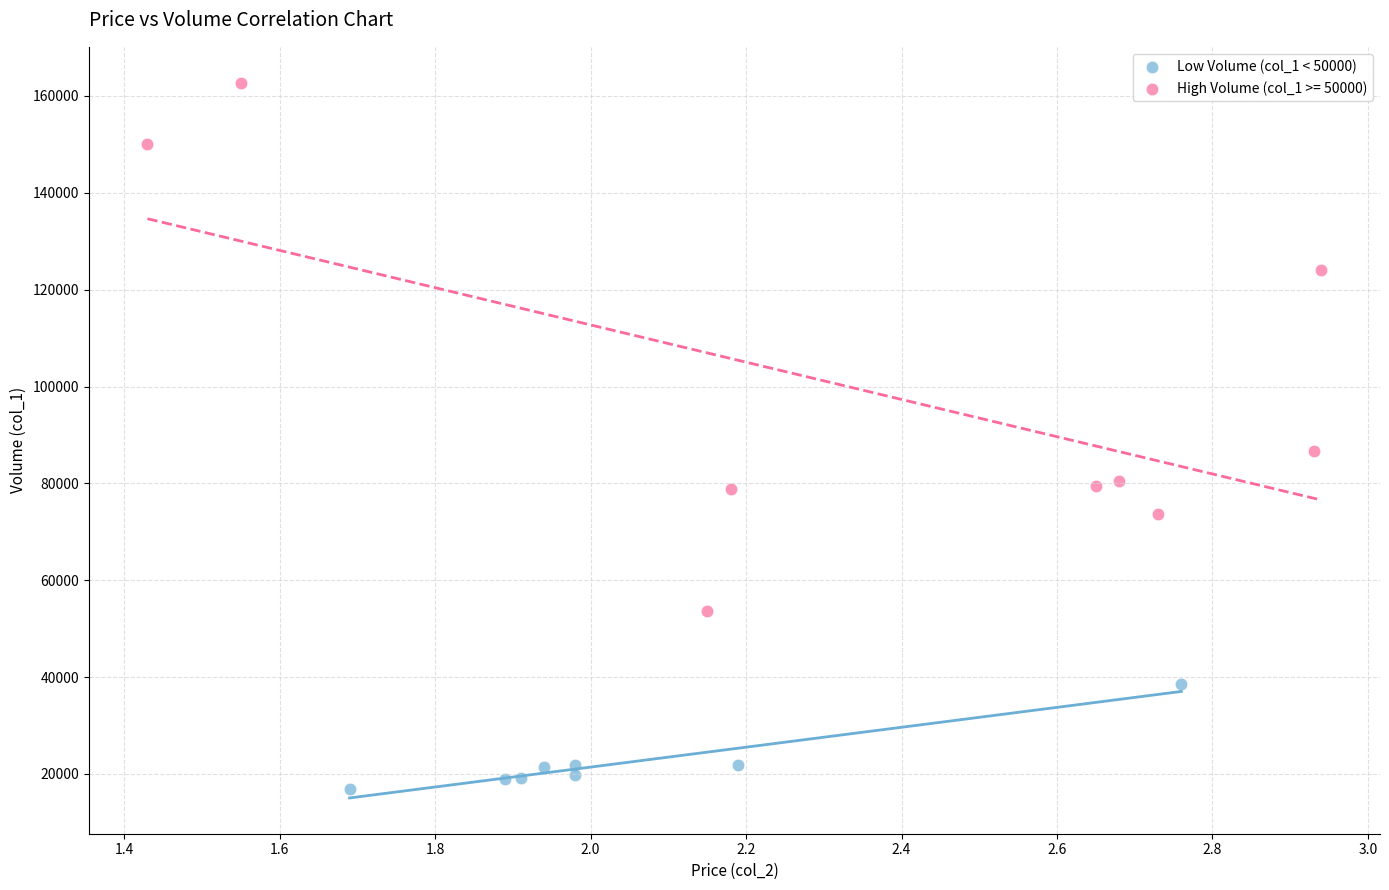

Which series has the largest Y range (max minus min)?

High Volume (col_1 >= 50000)